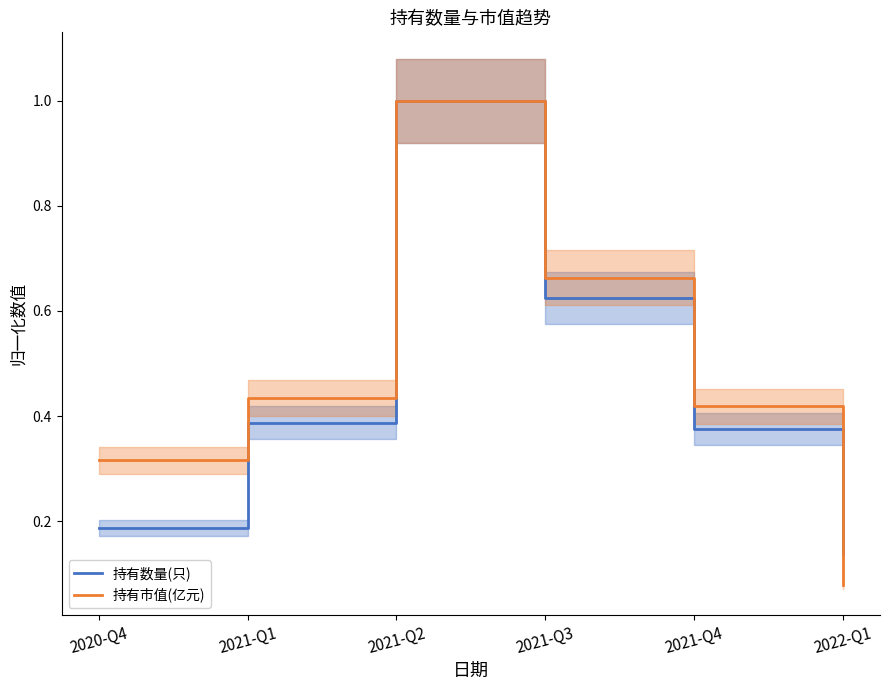

Which has a higher value, 2021-Q1 or 2021-Q4?

2021-Q1